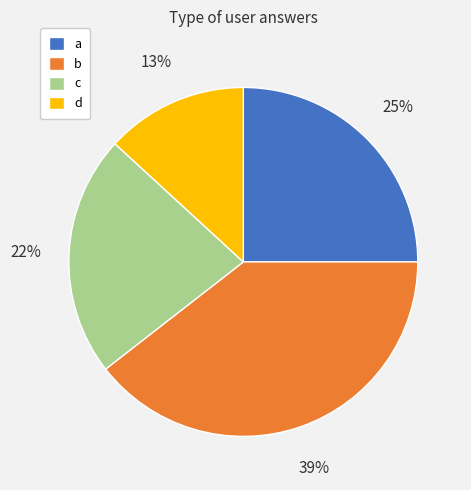

Which category has the smallest portion of the pie?

d